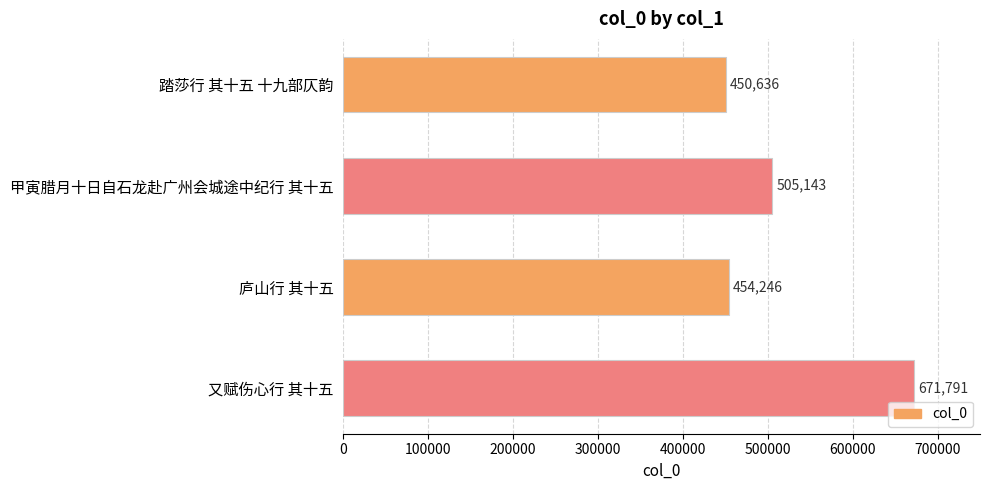

At which label is the value closest to 561213?

甲寅腊月十日自石龙赴广州会城途中纪行 其十五